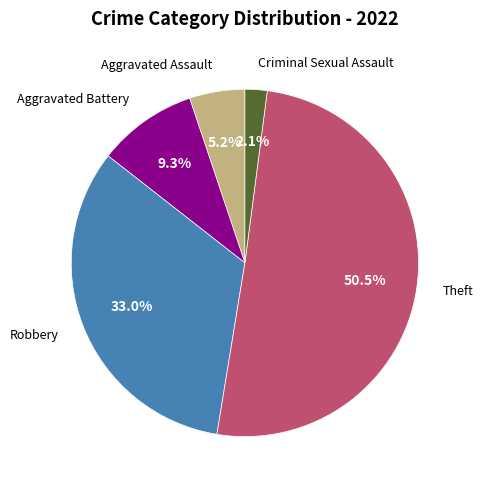

What is the ratio of the value at Aggravated Assault to the value at Robbery?

0.2